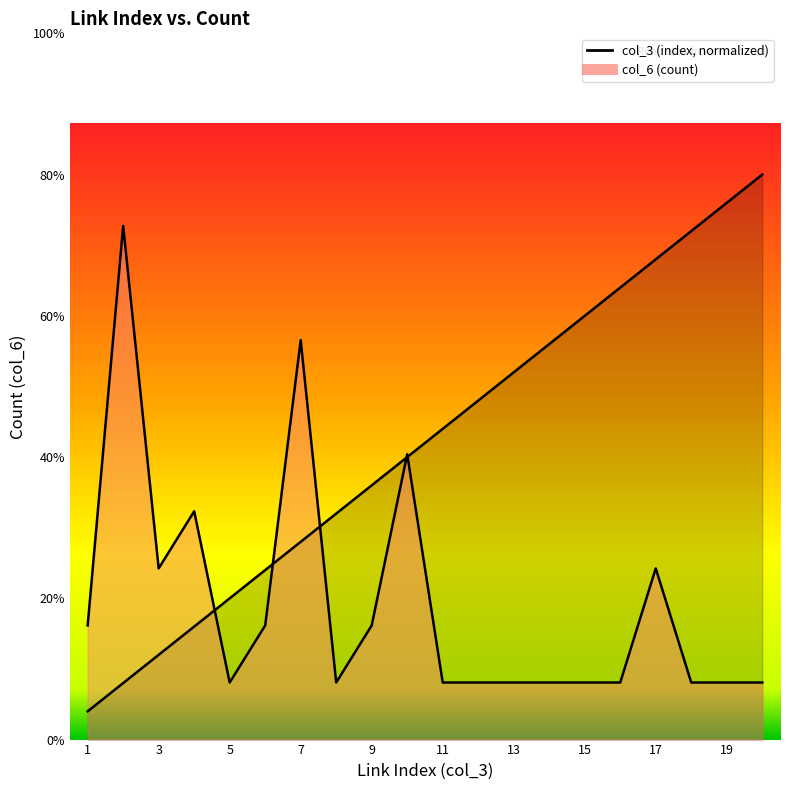

Which category has the highest value in the col_3 series?

20